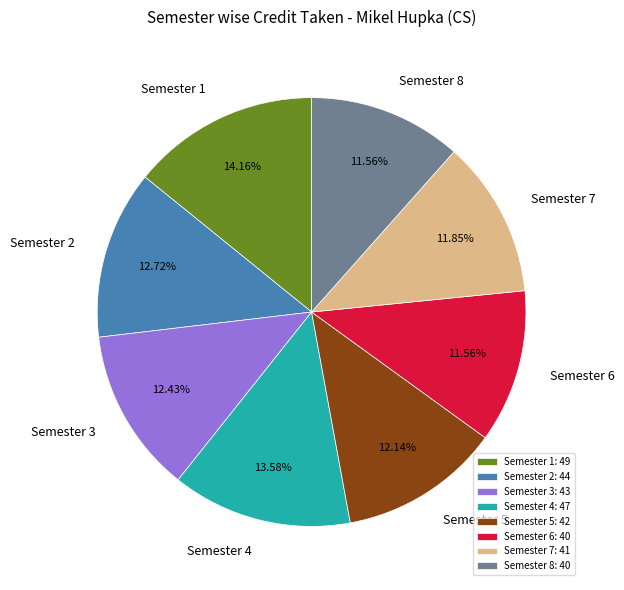

True or false: Semester 1 accounts for 7% of the total.

False